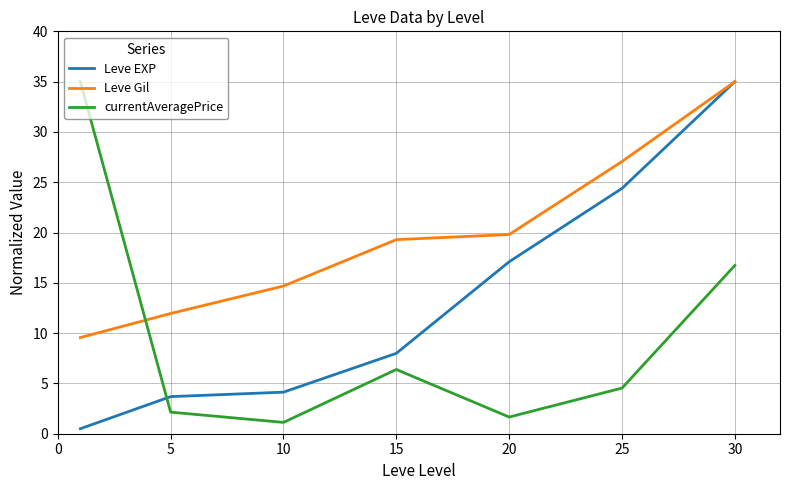

Does the chart display data point markers on the line(s)?

No